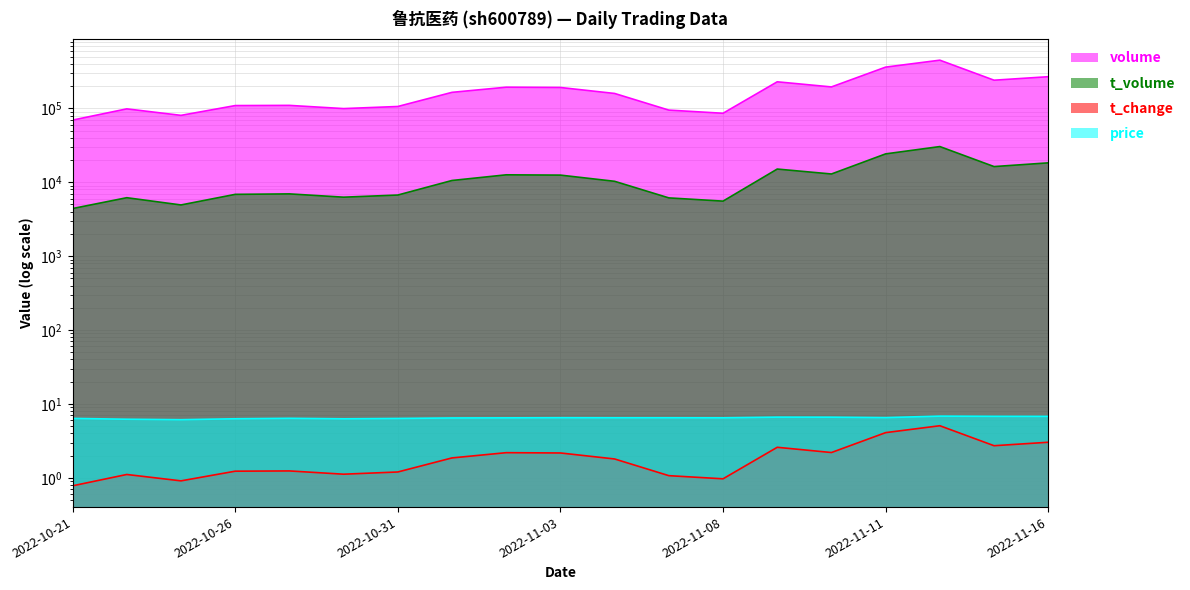

What is the label of the 10th point from the left?

2022-11-03